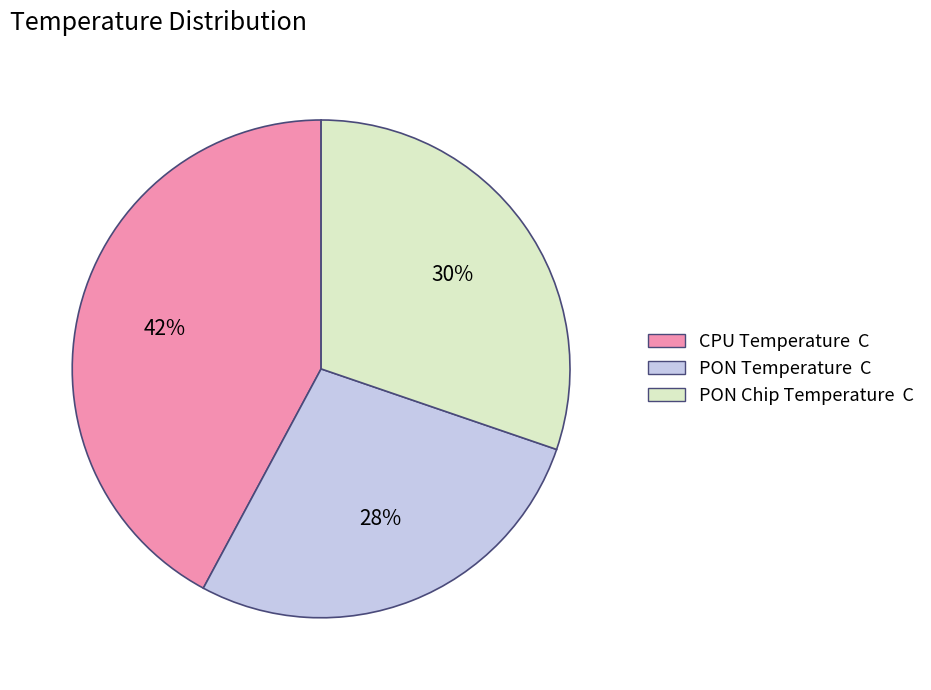

Does PON Temperature C account for over 50% of the chart?

No